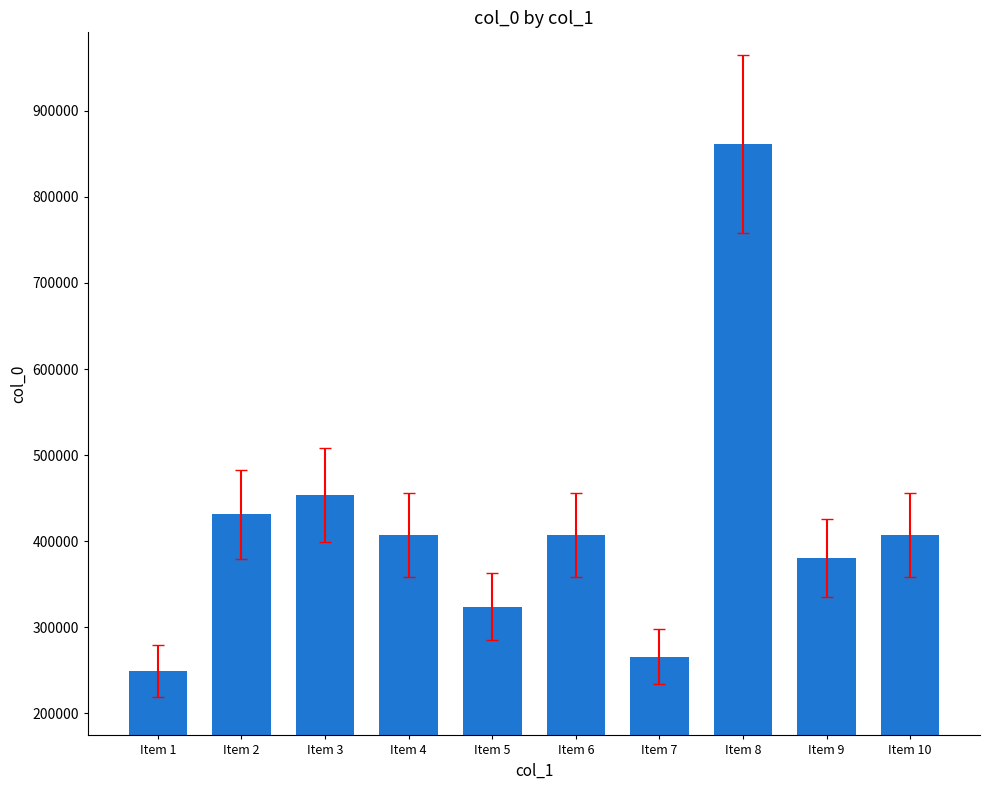

How many distinct data groups are displayed?

1